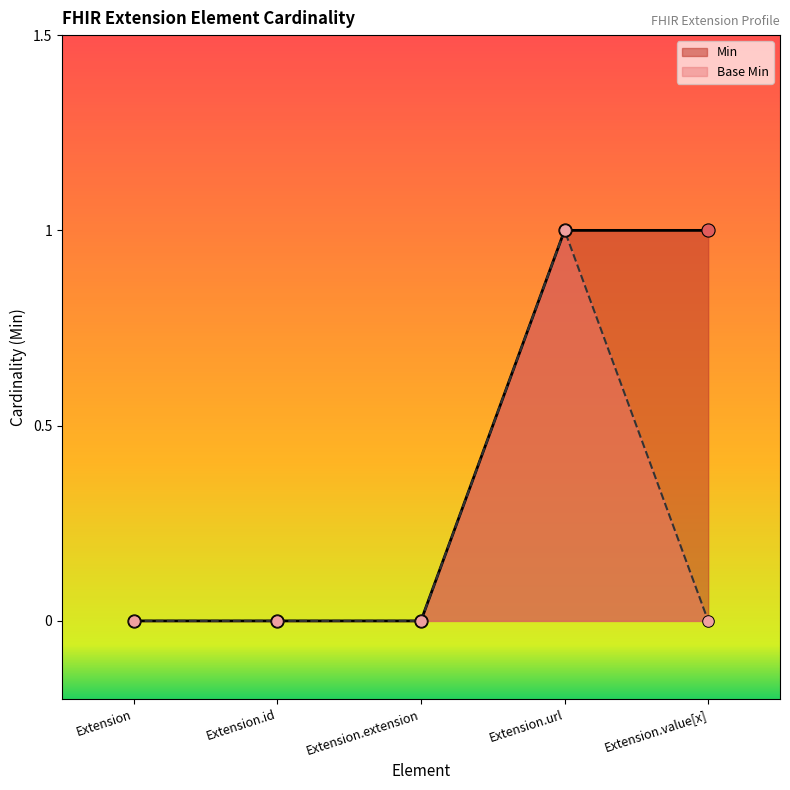

What is the total value across all series at Extension.url?

2